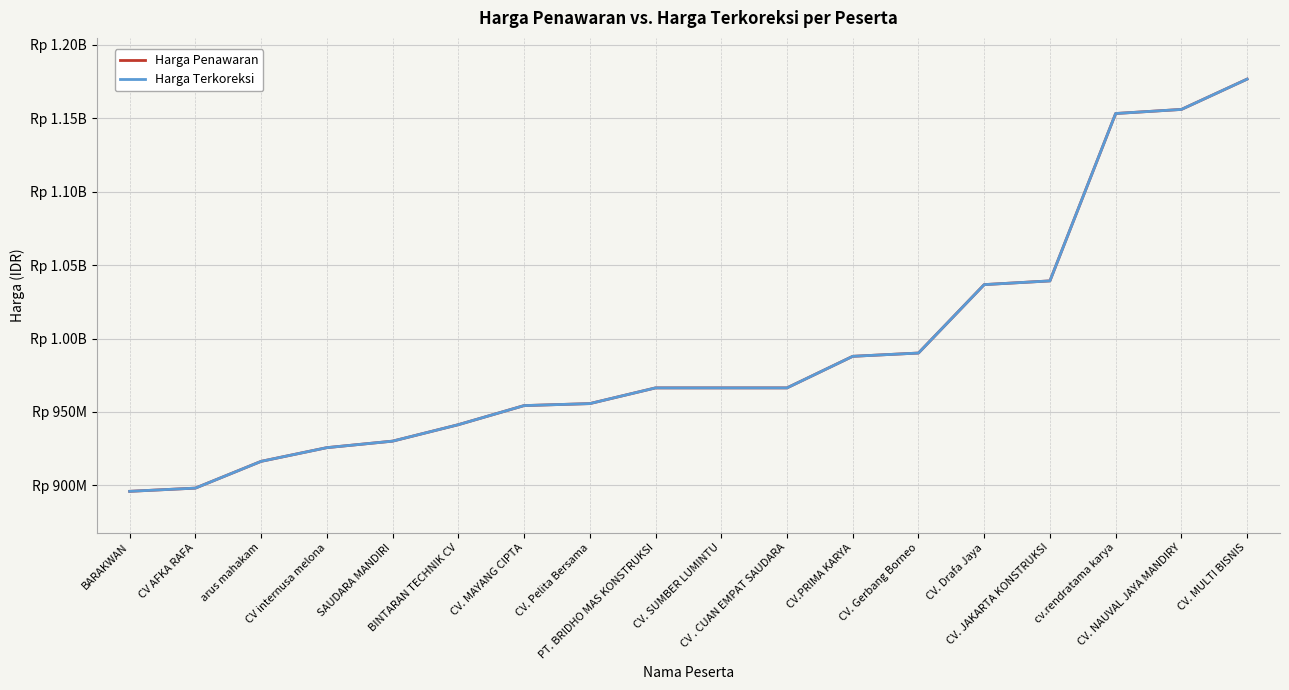

What is the label of the 2nd point from the right?

CV. NAUVAL JAYA MANDIRY